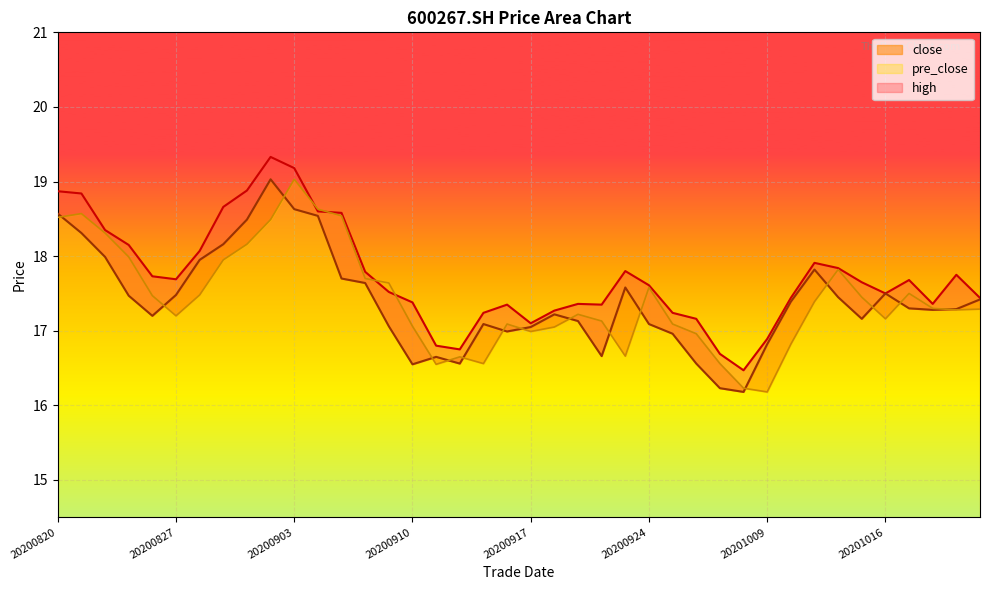

What is the value of the close point at the 35th from the left?

17.2